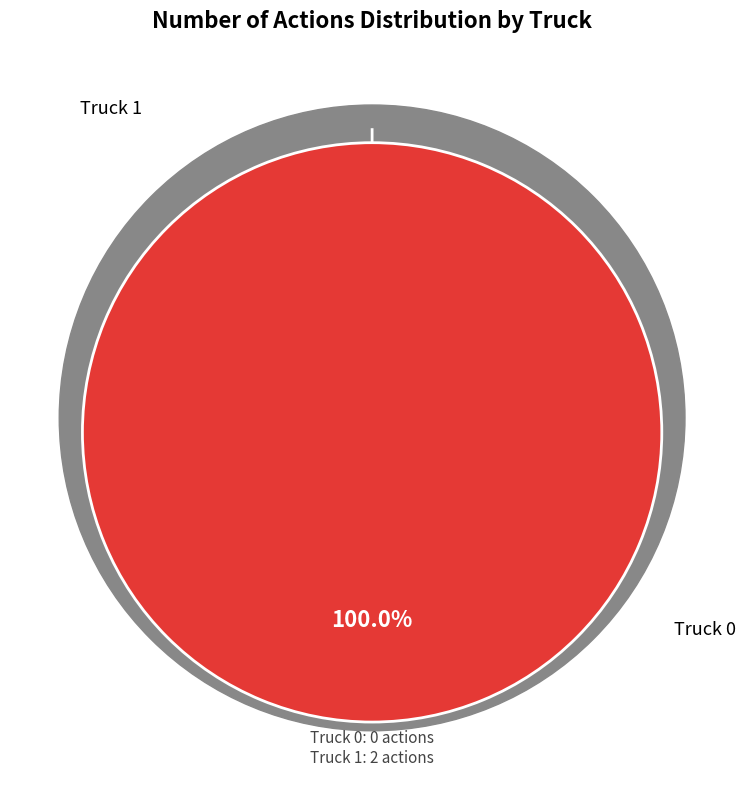

Which slice is the largest?

Truck 1